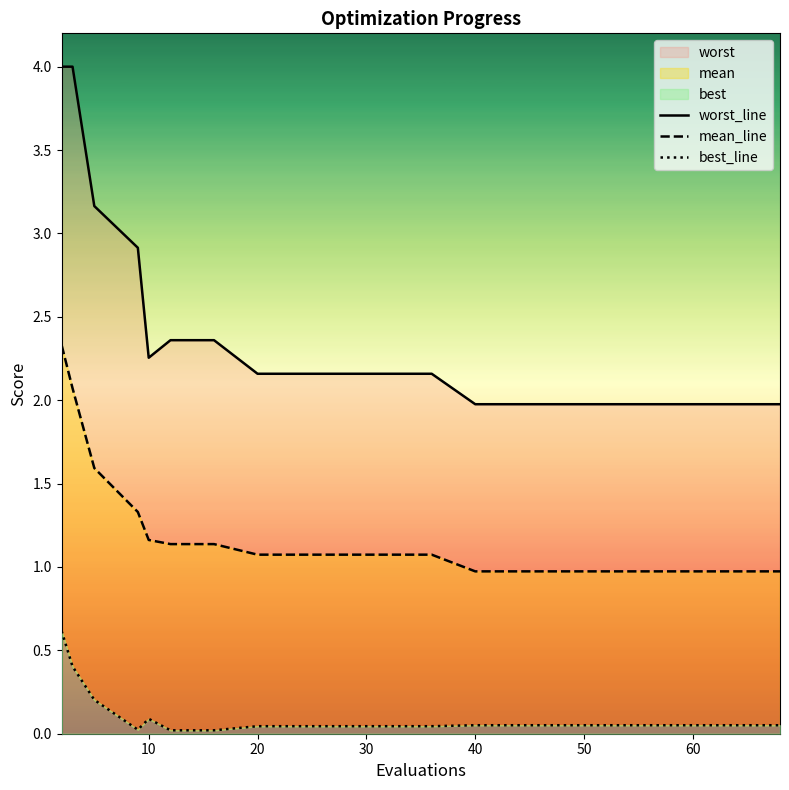

True or false: worst_line and mean_line cross at least once.

False